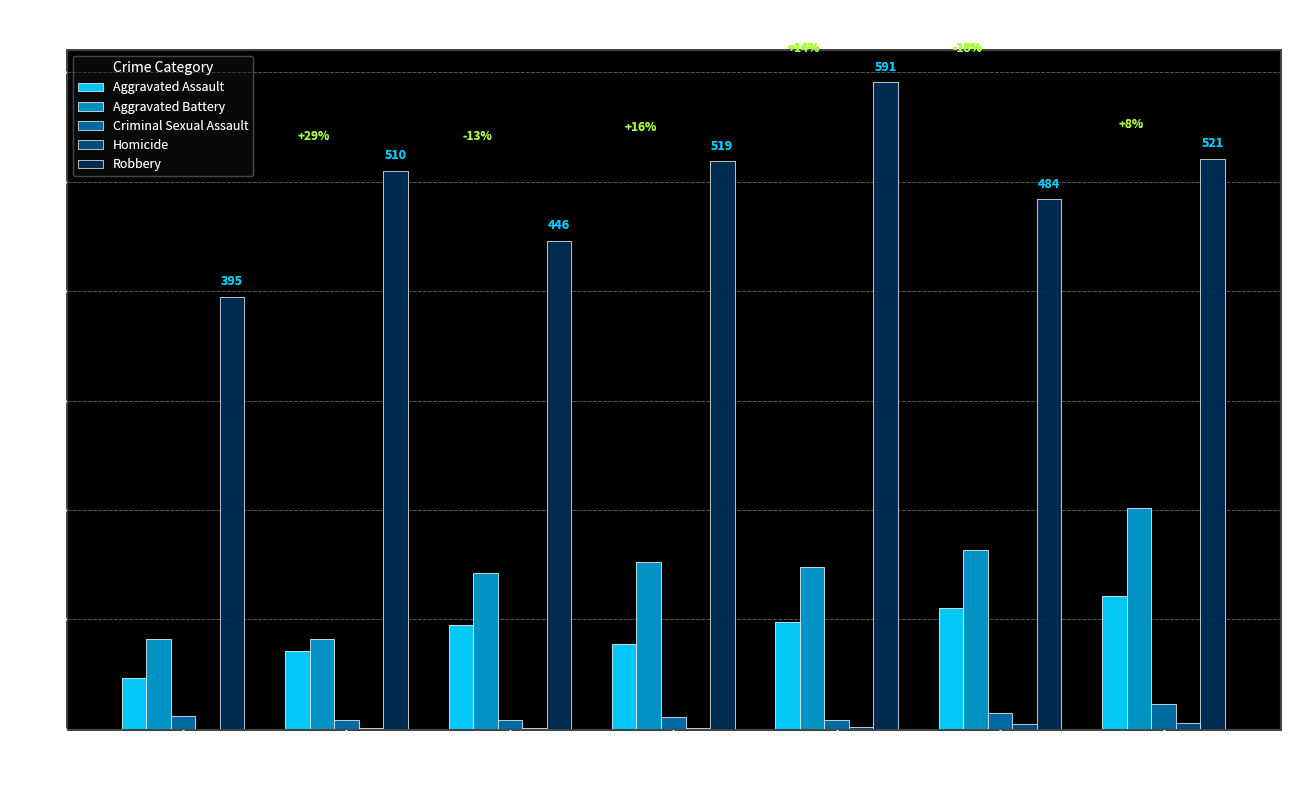

What is the spread (max minus min) of values at 2018?

518